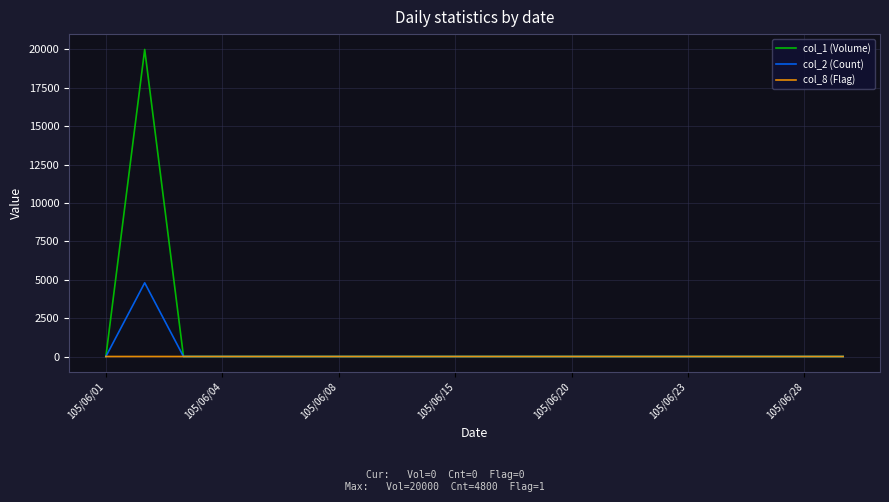

List the series in order of their peak value, highest first.

col_1 (Volume), col_2 (Count), col_8 (Flag)